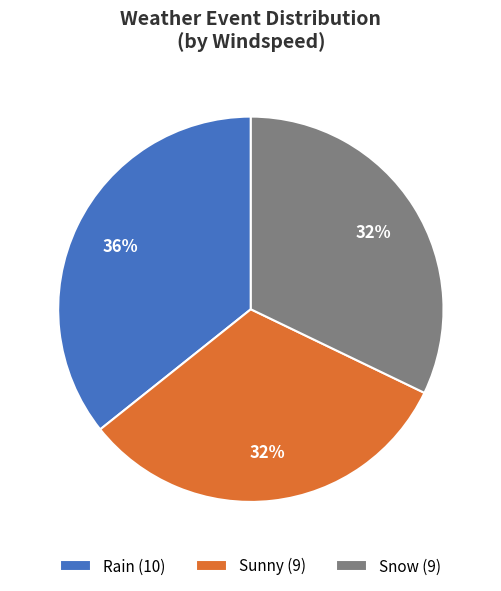

True or false: Sunny (9) accounts for 41% of the total.

False